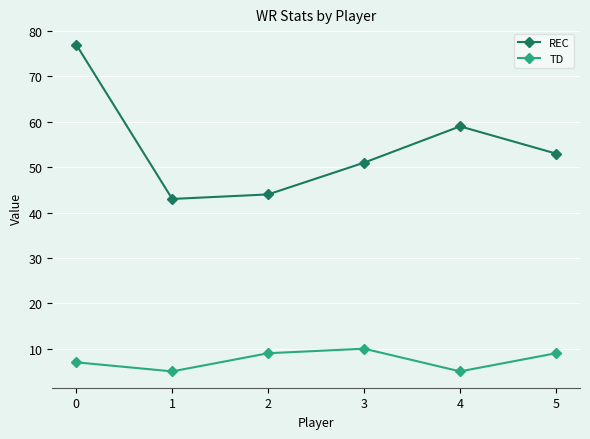

What is the difference between the maximum and minimum values in the REC series?

34